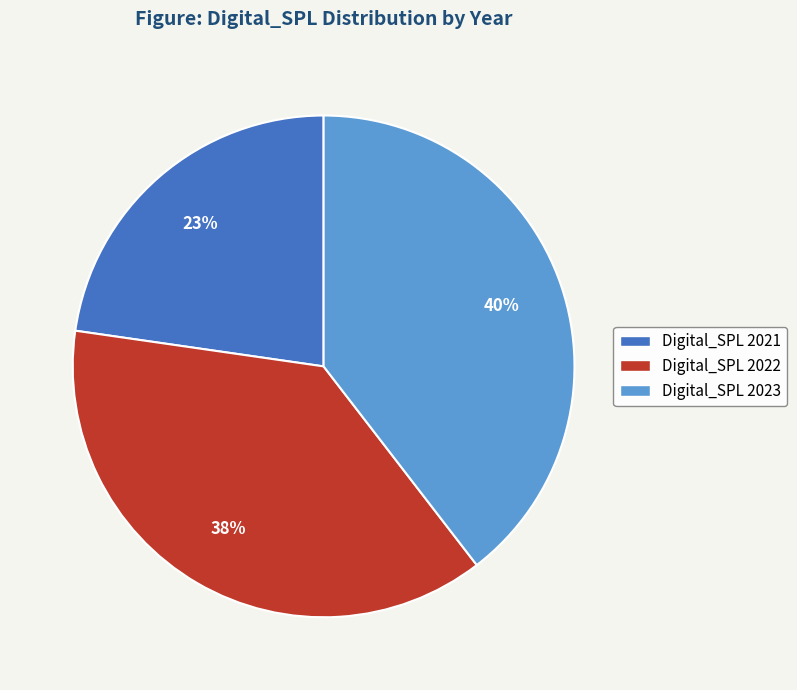

Rank the categories by value from lowest to highest.

Digital_SPL 2021, Digital_SPL 2022, Digital_SPL 2023